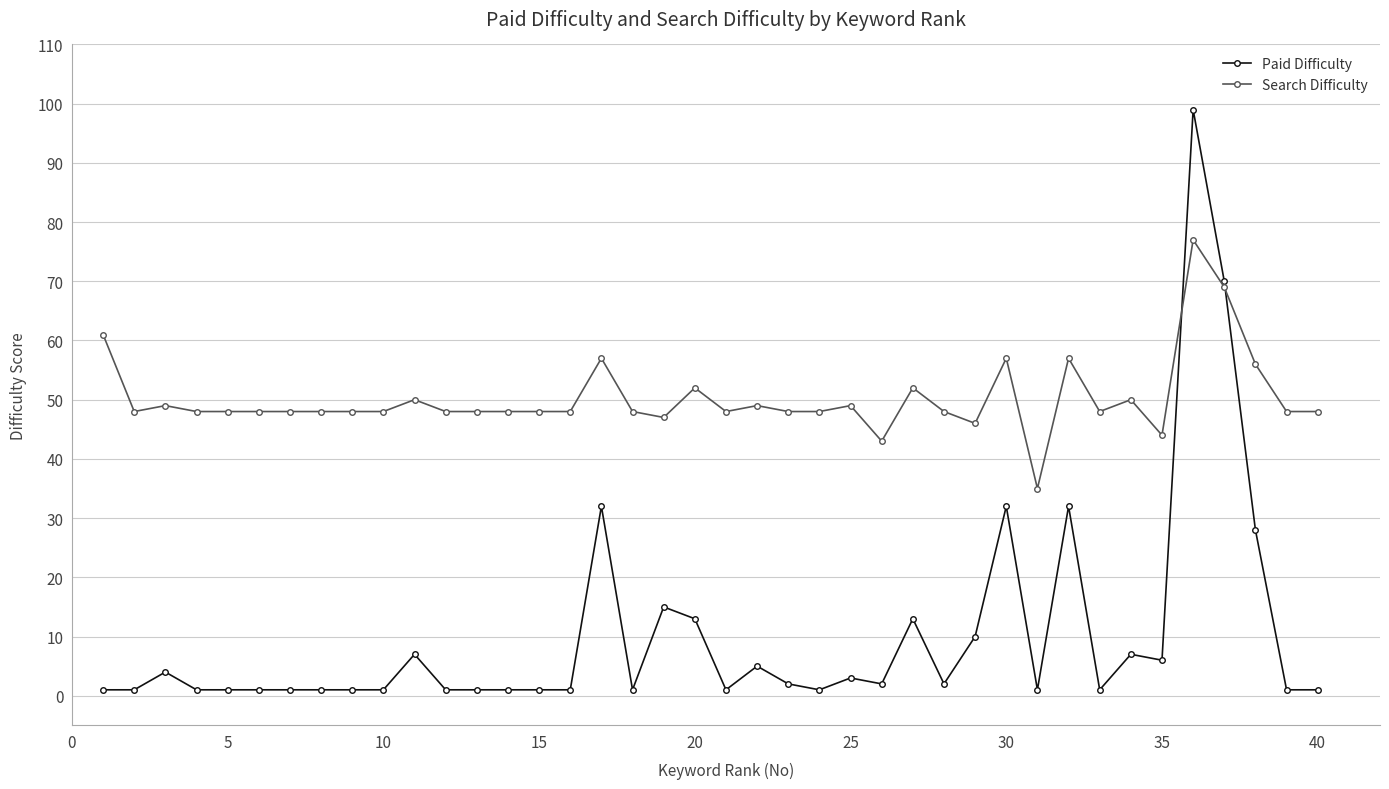

What is the difference between the maximum and minimum values in the Paid Difficulty series?

98